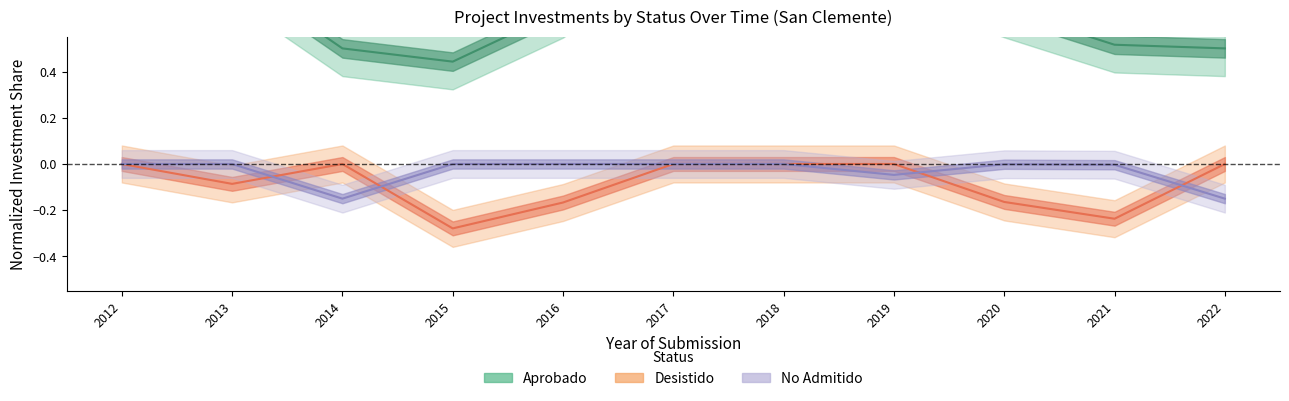

How many interior local peaks does the No Admitido series have?

1